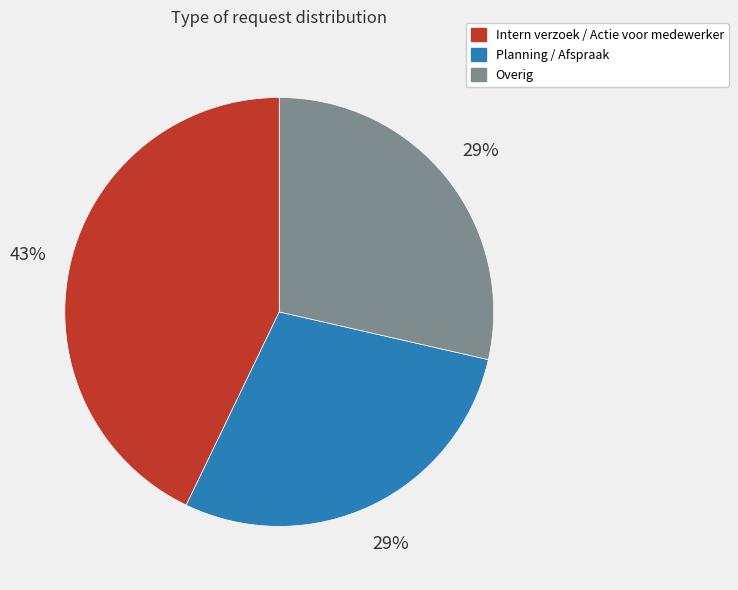

To the nearest percent, what is the average slice percentage?

33%